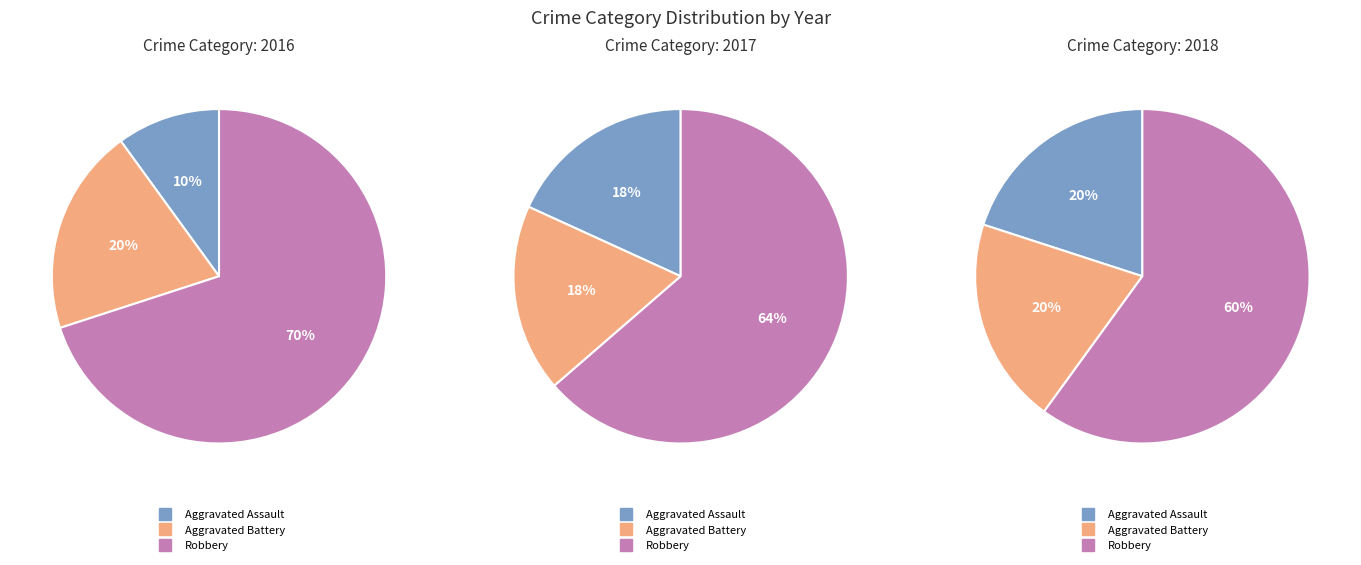

Which category accounts for the majority?

Robbery